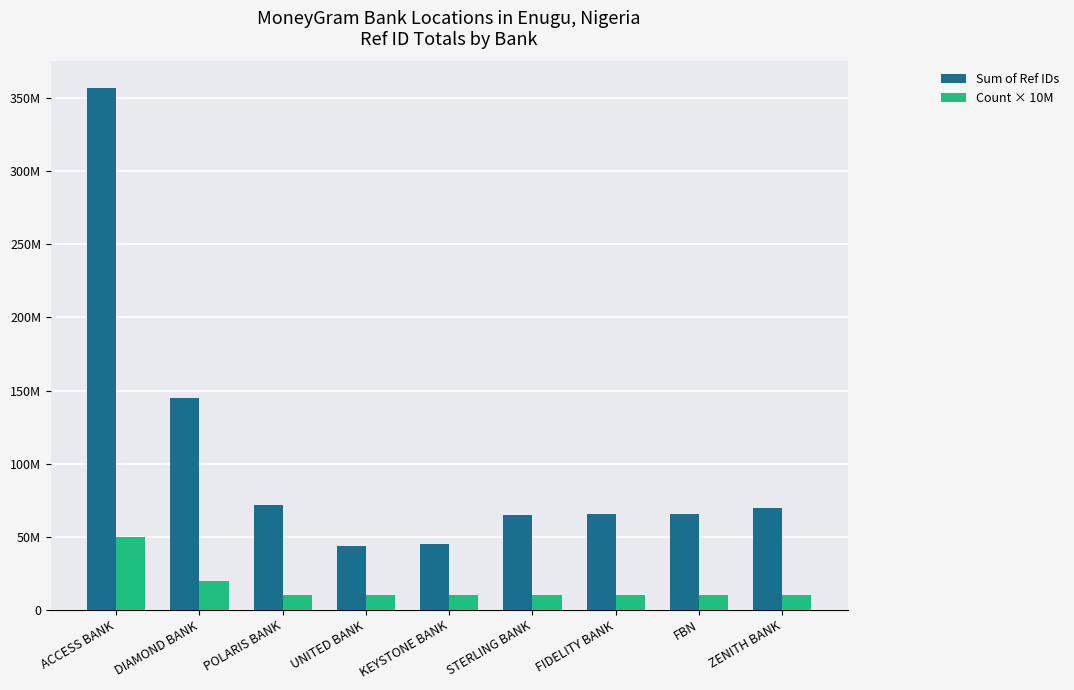

What is the minimum value for Sum of Ref IDs?

43860566